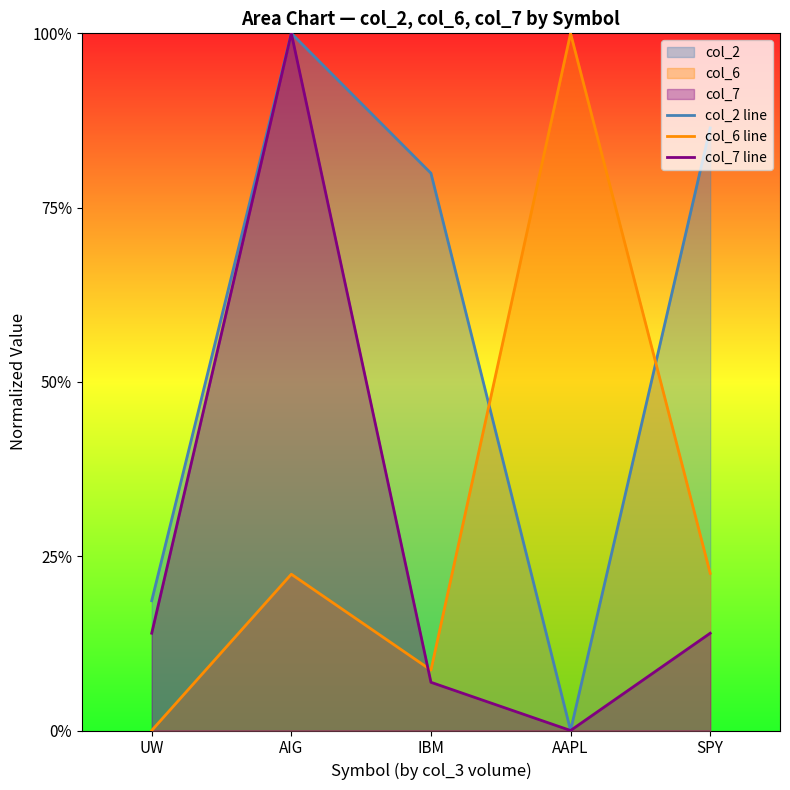

How many times do col_6 line and col_7 line cross each other?

1